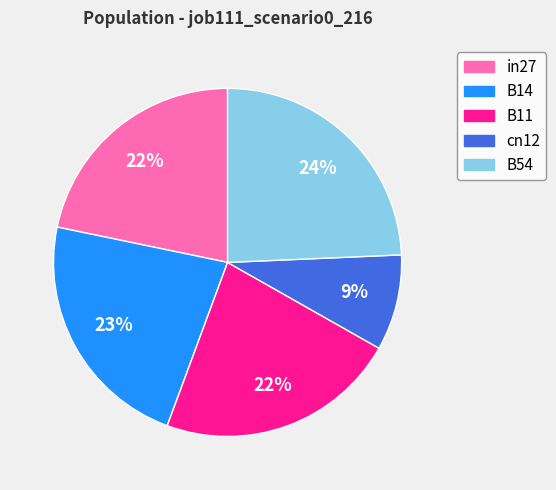

Is the sum of B54 and in27 greater than half?

No